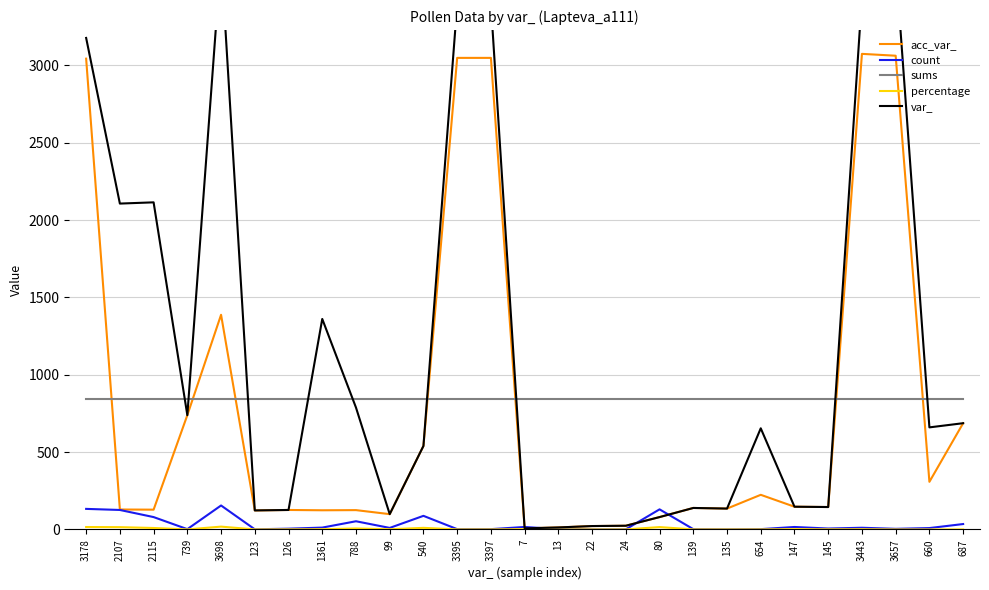

Where is sums nearest to the value 846?

3178